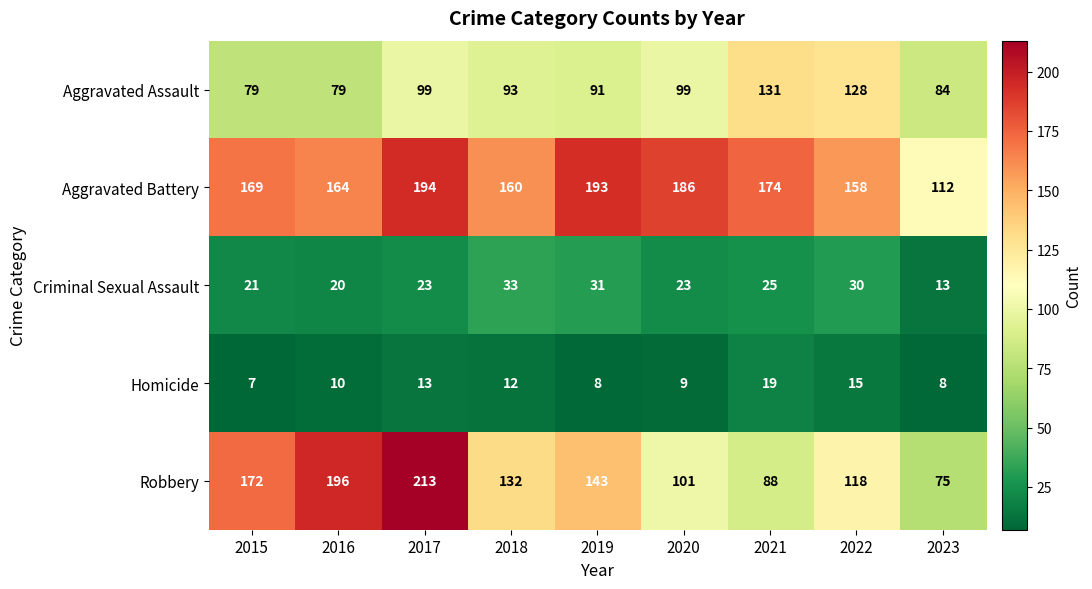

Which category has the lowest value in the Aggravated Battery series?

2023